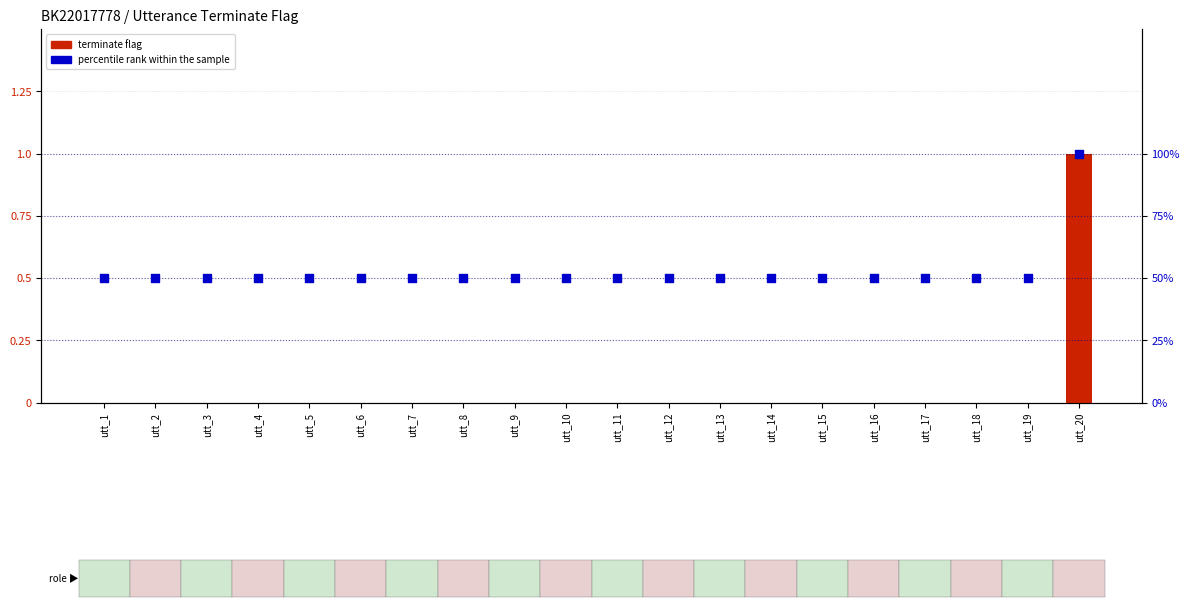

At which category is the sum across all series the highest?

utt_20